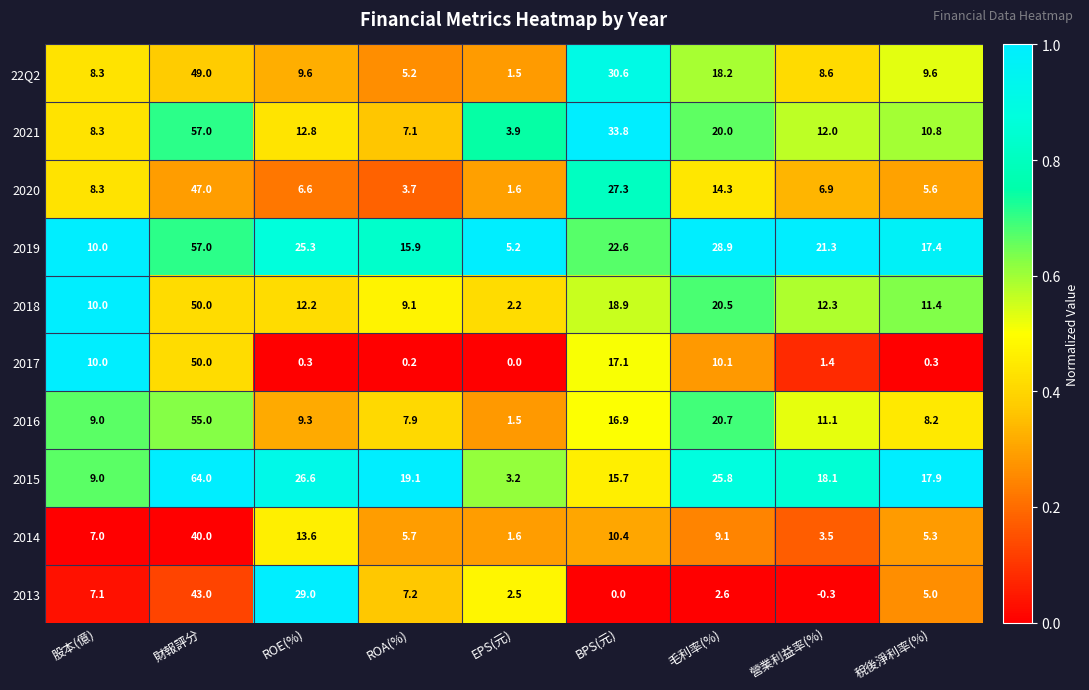

How many series are shown in this chart?

10